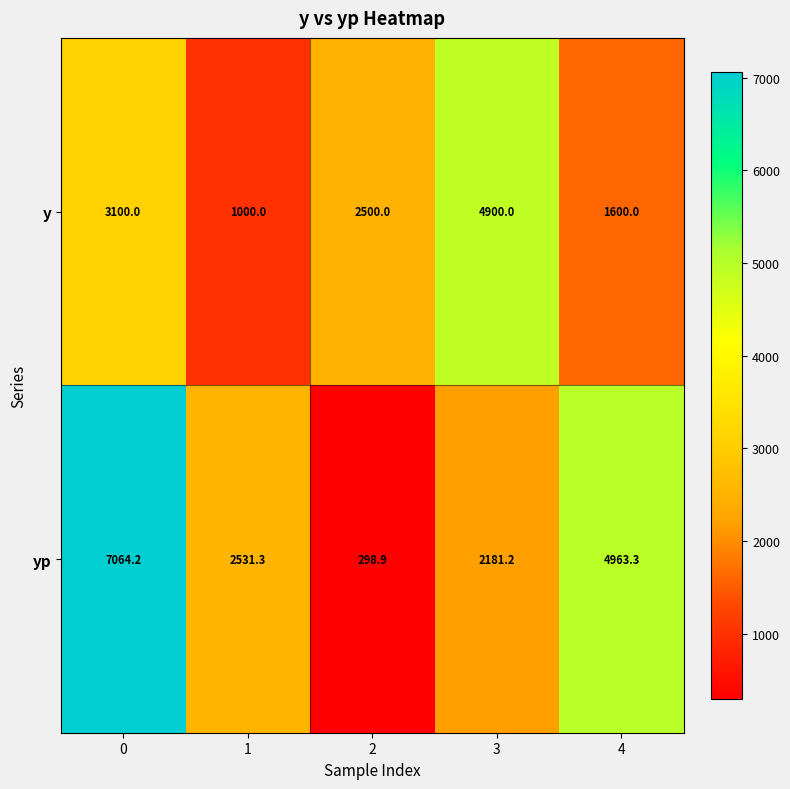

List the series in order of their peak value, lowest first.

y, yp